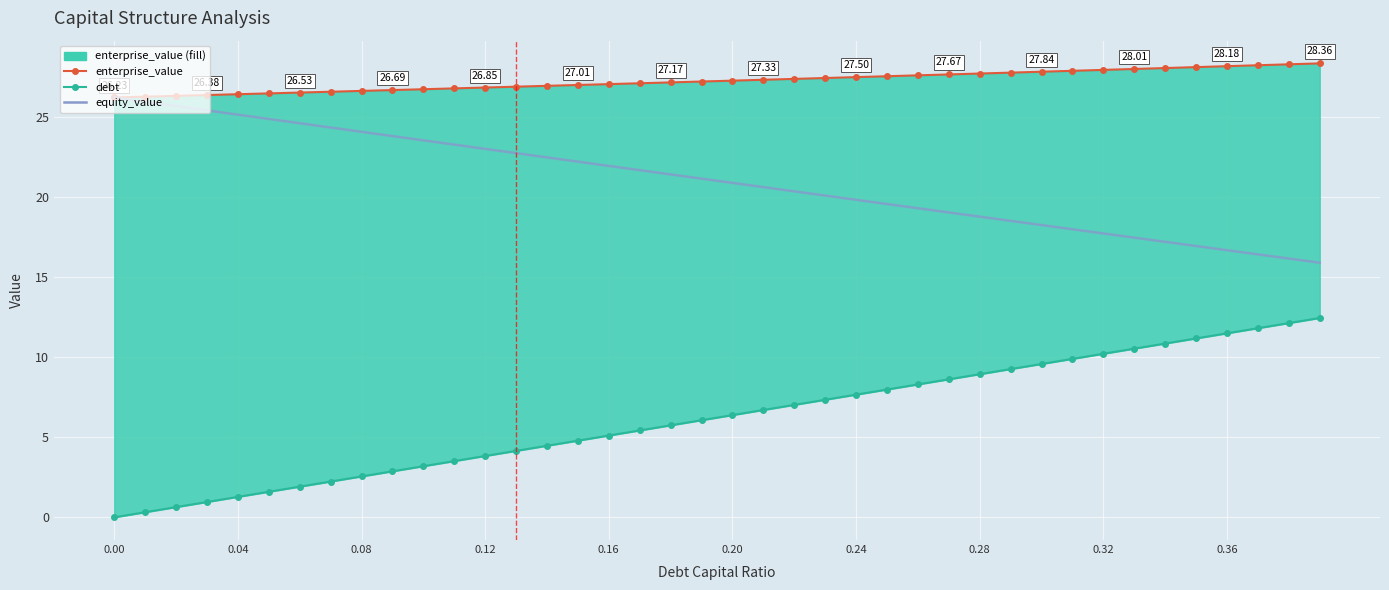

Which series has the largest total across all categories?

enterprise_value_line